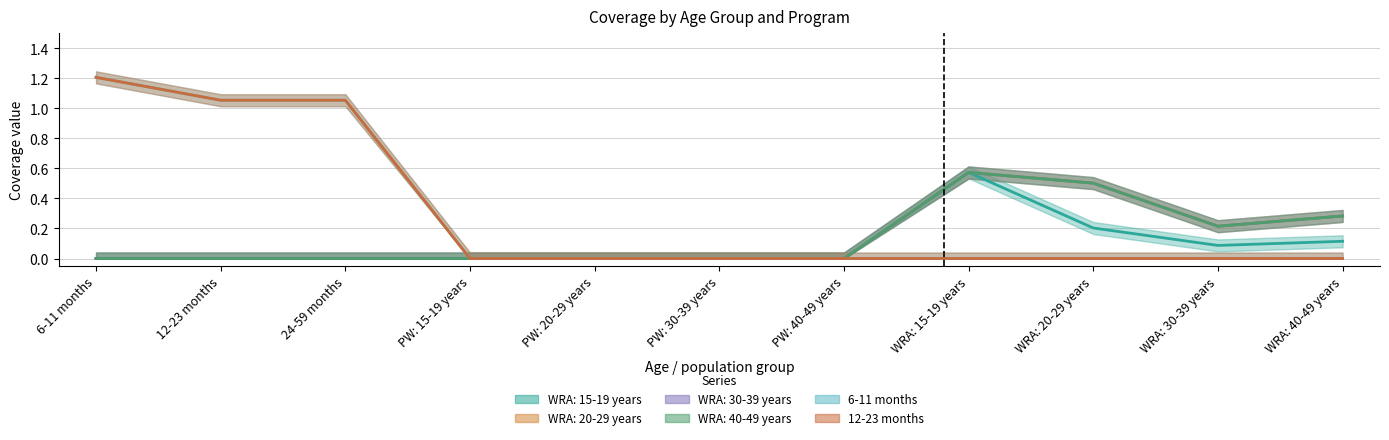

At which category is the sum across all series the highest?

6-11 months